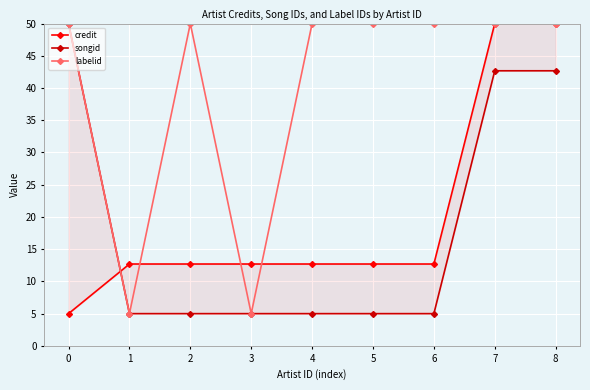

The value of labelid at 6 is 50.0. True or false?

True